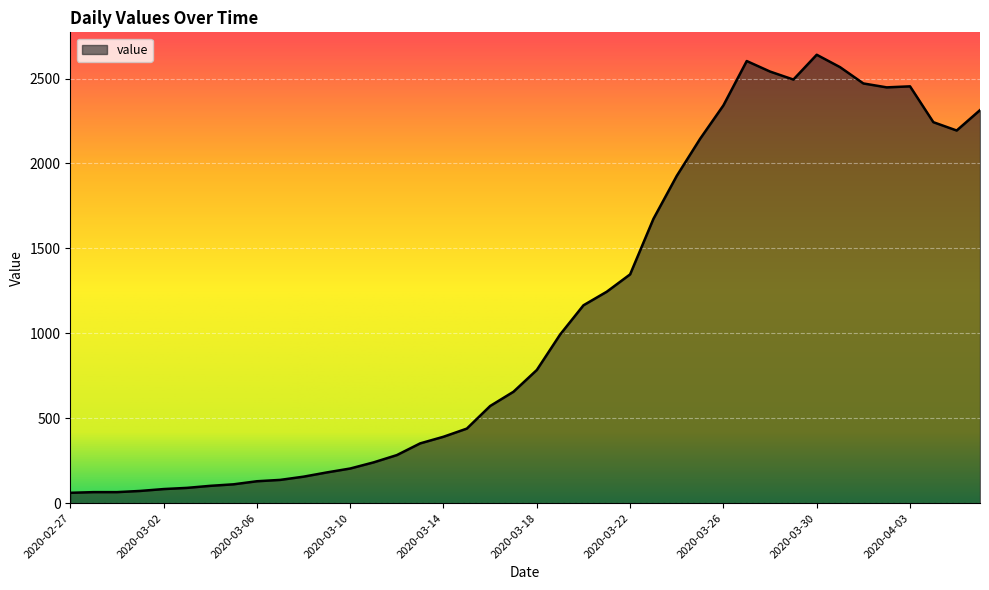

What is the difference between the maximum and minimum values?

2579